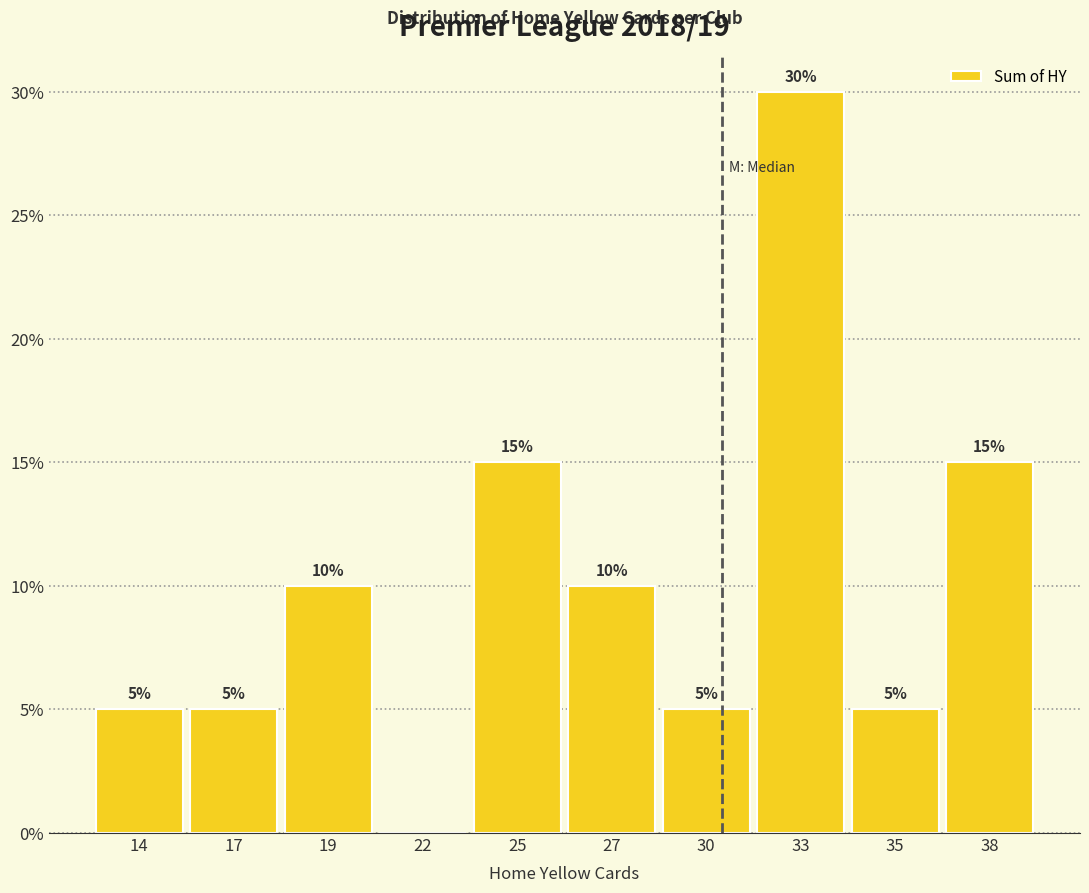

Reading left to right, what are all the values shown in this chart?

14=5	17=5	19=10	22=0	25=15	27=10	30=5	33=30	35=5	38=15